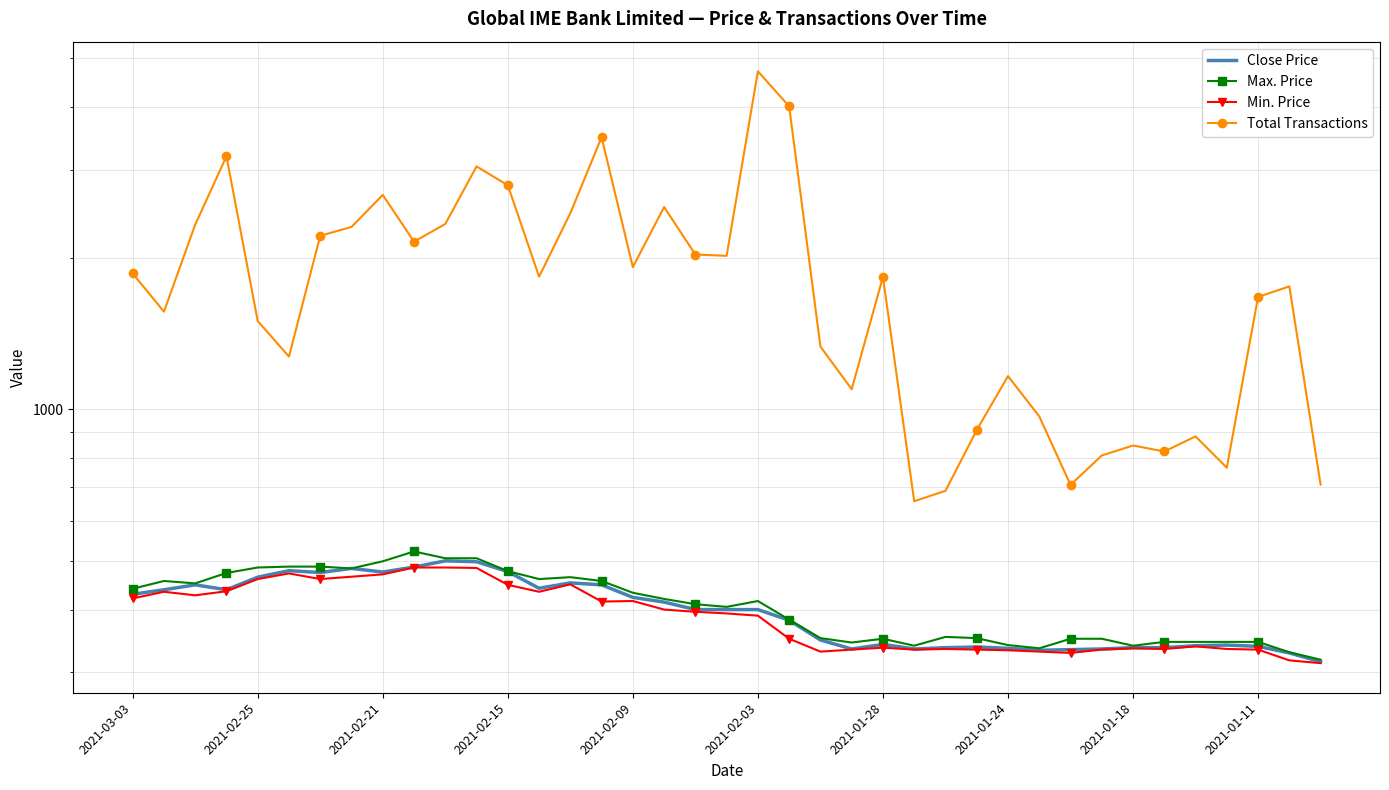

What position from the left is 21?

22